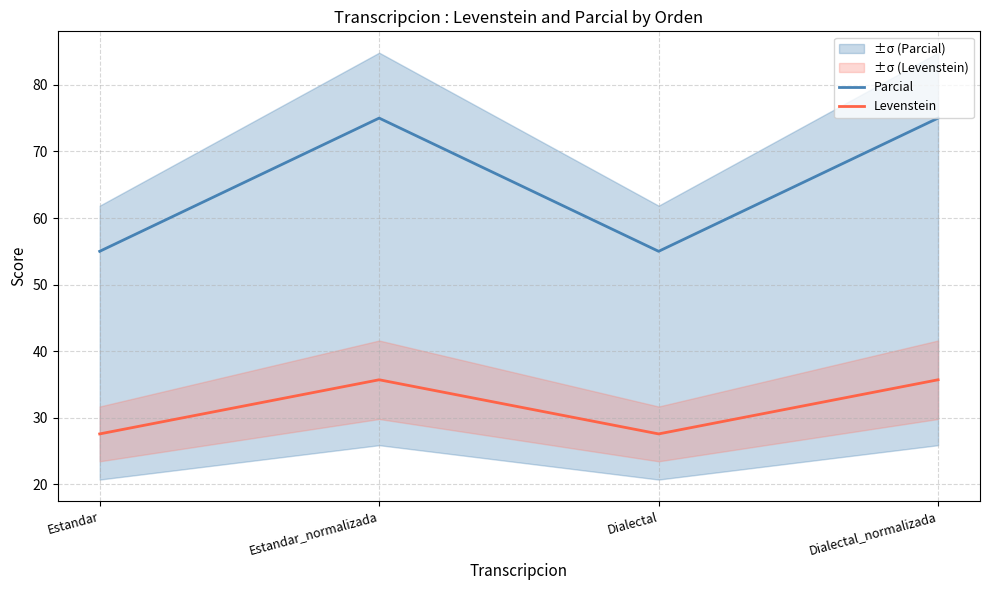

What is the sum of all Parcial values?

260.0